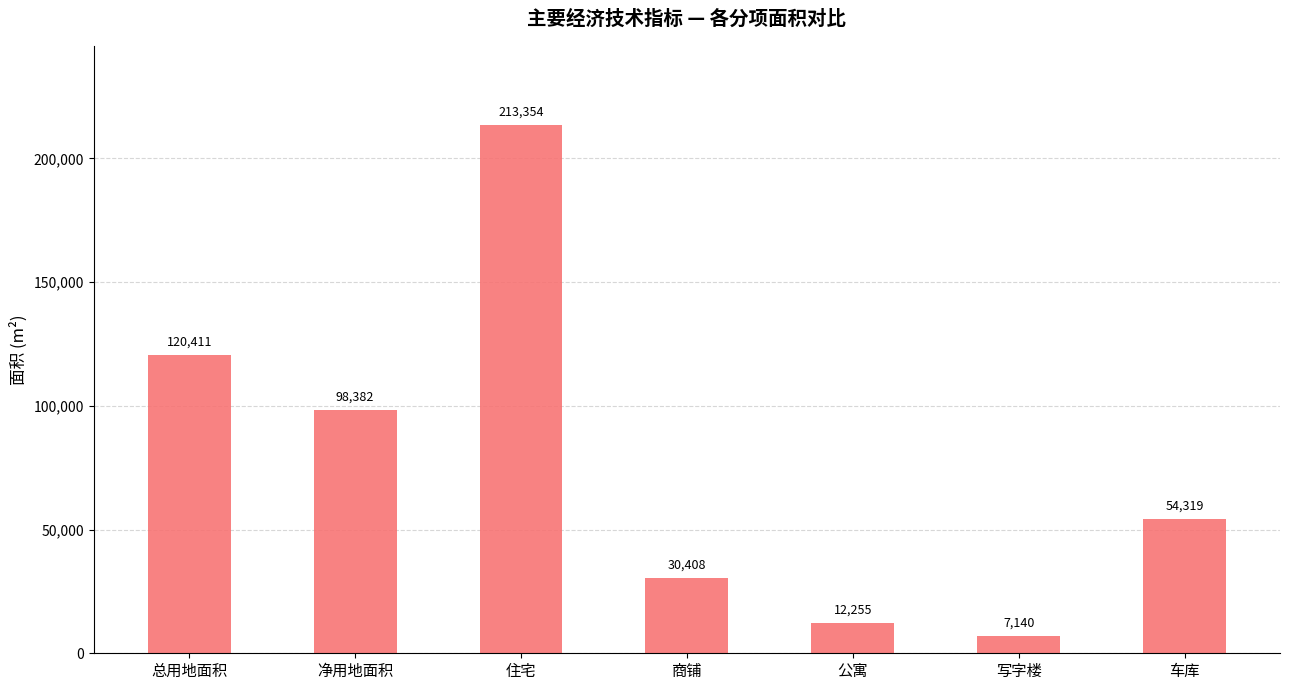

Approximately how many times larger is the value at 住宅 compared to 公寓?

17.4